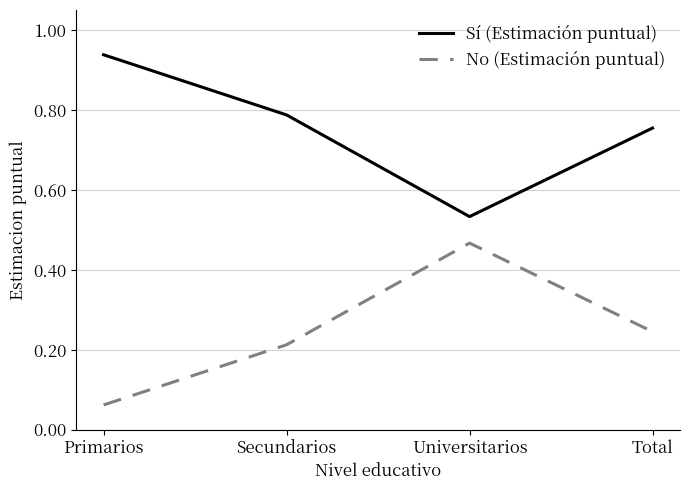

True or false: Sí (Estimación puntual) and No (Estimación puntual) cross at least once.

False